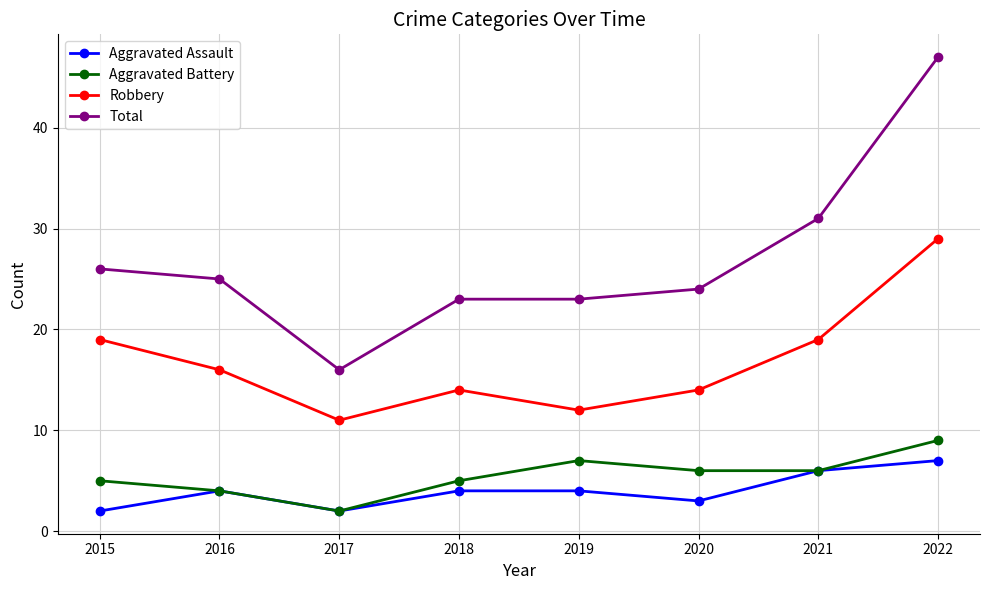

Reading left to right, list all the values displayed in this chart.

Aggravated Assault: 2015=2	2016=4	2017=2	2018=4	2019=4	2020=3	2021=6	2022=7
Aggravated Battery: 2015=5	2016=4	2017=2	2018=5	2019=7	2020=6	2021=6	2022=9
Robbery: 2015=19	2016=16	2017=11	2018=14	2019=12	2020=14	2021=19	2022=29
Total: 2015=26	2016=25	2017=16	2018=23	2019=23	2020=24	2021=31	2022=47